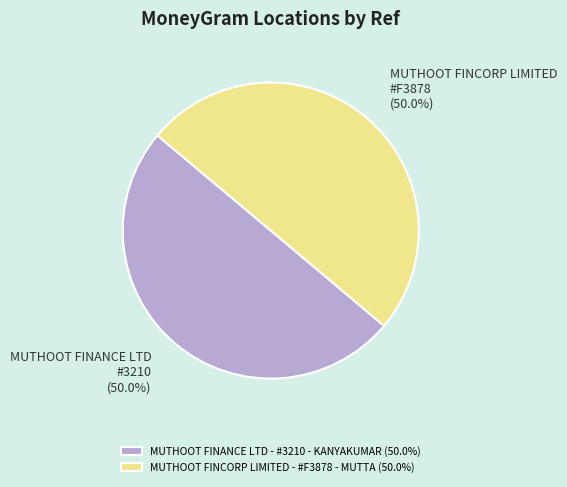

The MUTHOOT FINANCE LTD - #3210 - KANYAKUMAR slice represents 50% of the pie. True or false?

True